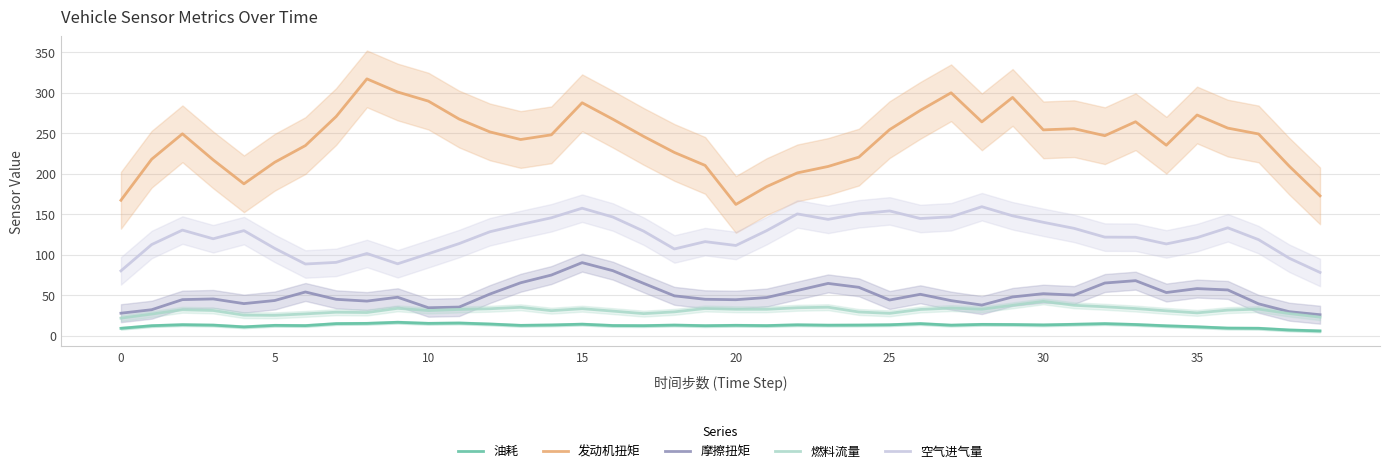

Rank the series by their maximum value, from lowest to highest.

油耗, 燃料流量, 摩擦扭矩, 空气进气量, 发动机扭矩